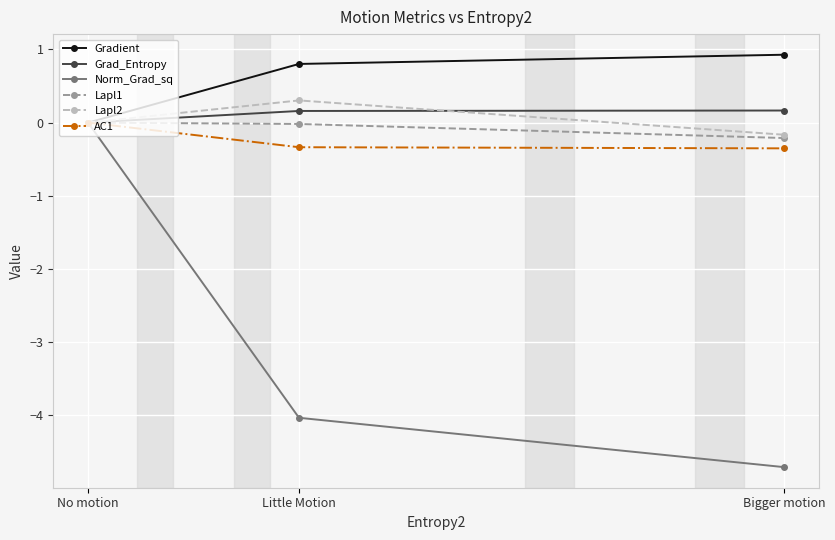

Which series has the largest total across all categories?

Gradient